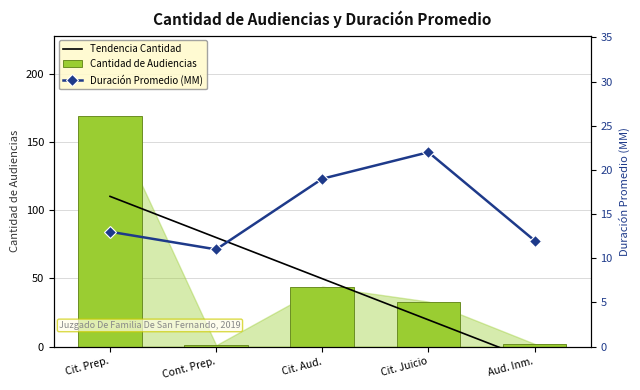

Where does the Cantidad de Audiencias series first go above 33?

Cit. Prep.